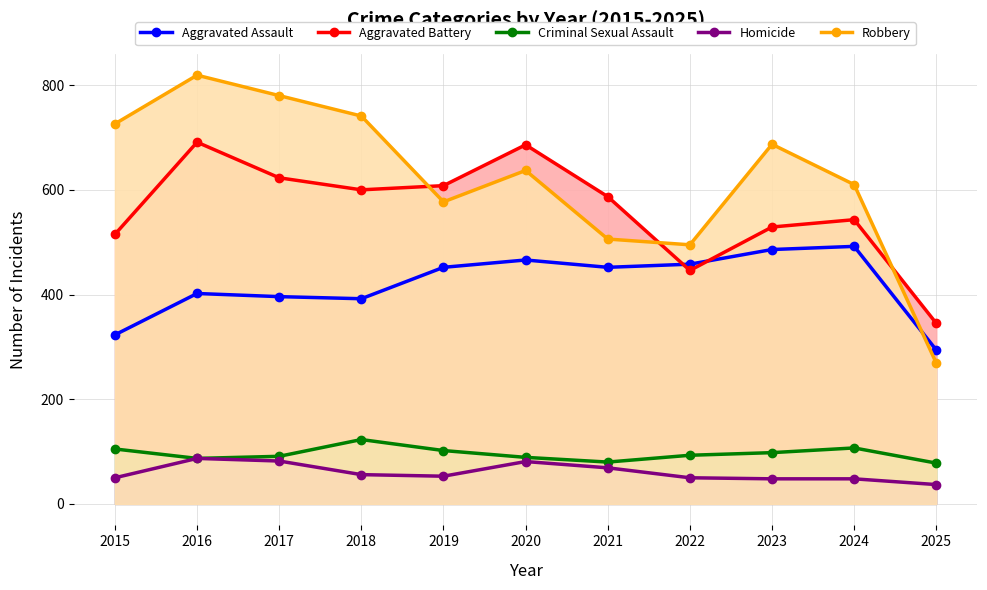

Where do Robbery and Aggravated Assault first cross each other?

2024 and 2025